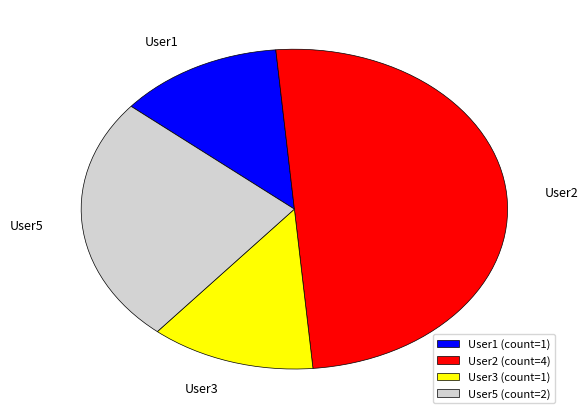

The User5 slice represents 25% of the pie. True or false?

True